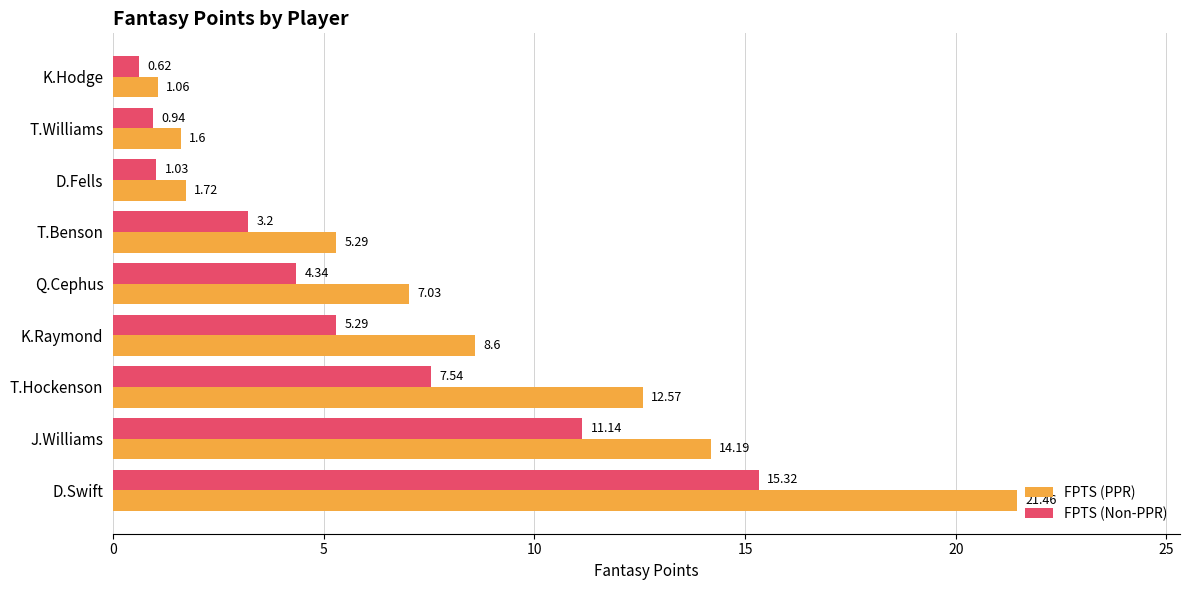

At which label is FPTS (PPR) closest to 11?

T.Hockenson